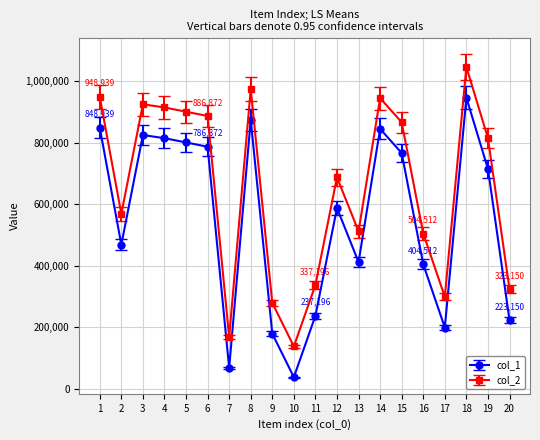

What are all the series names shown in the legend?

col_1, col_2